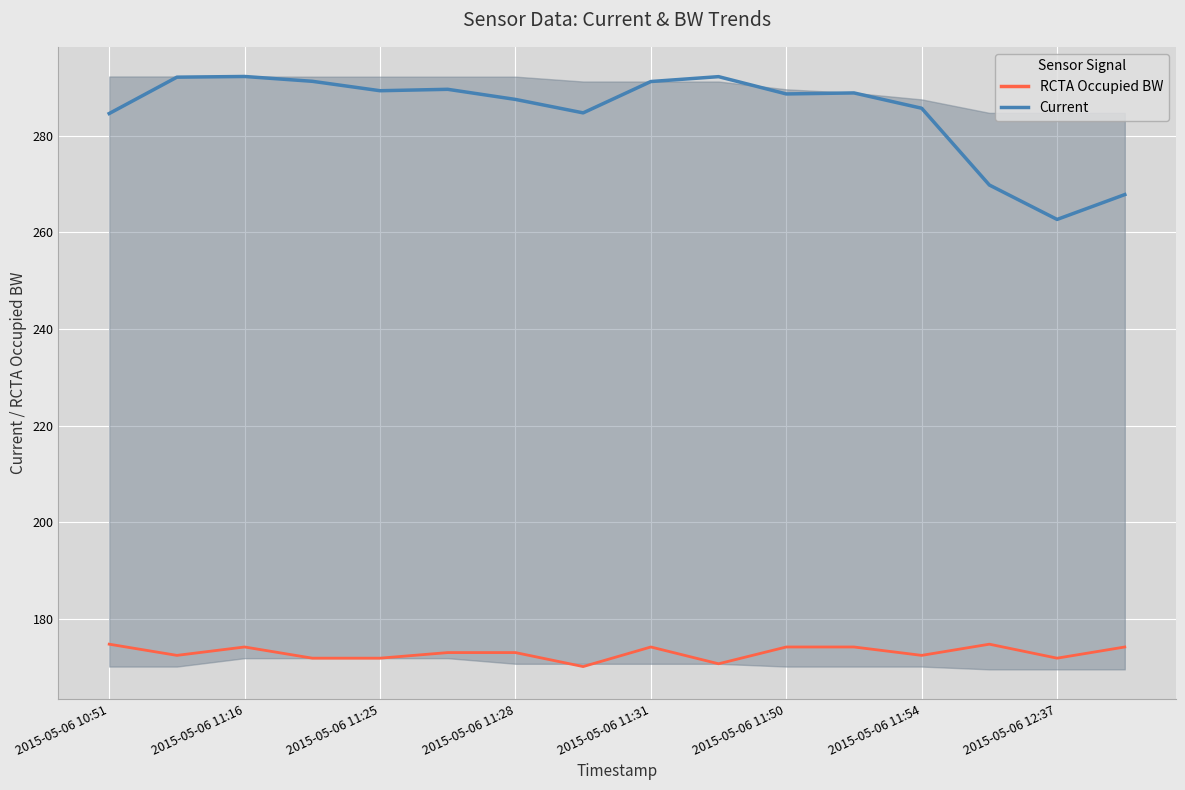

What is the maximum value for Current?

292.3